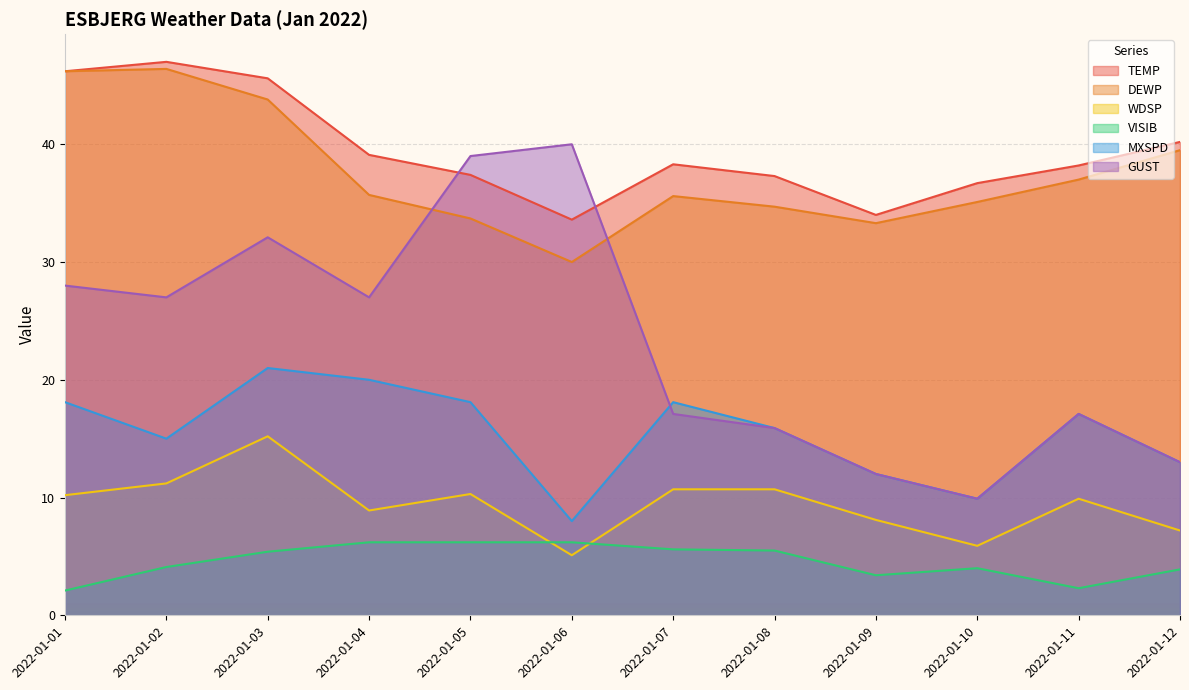

How many values in the GUST series exceed 27?

4